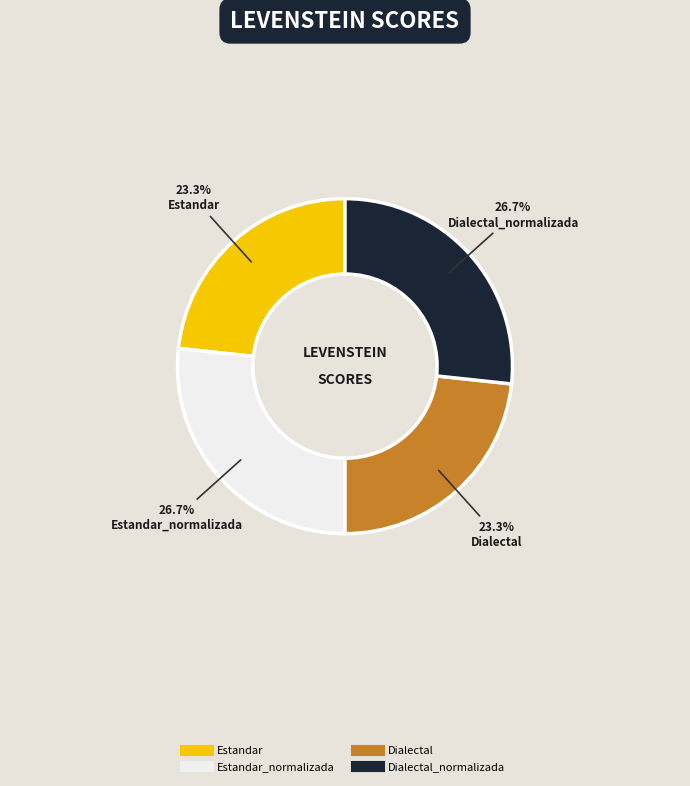

Is there a majority slice in this chart?

No